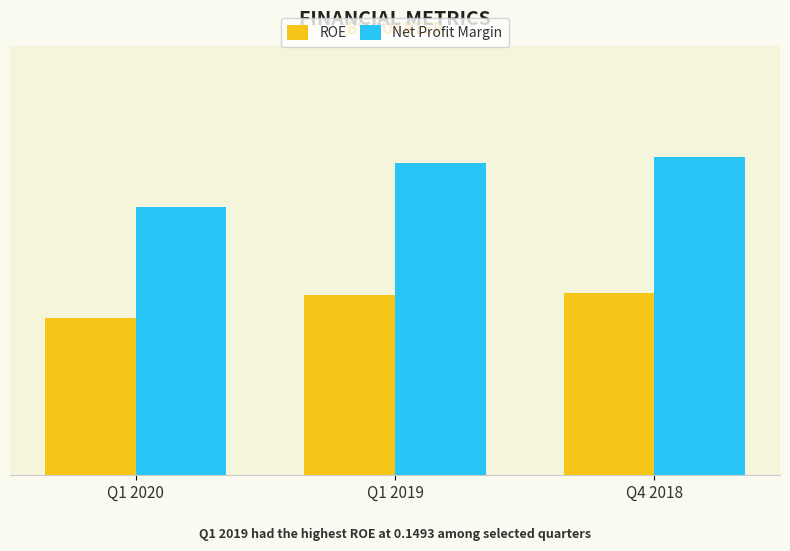

At which category is the sum across all series the highest?

Q4 2018